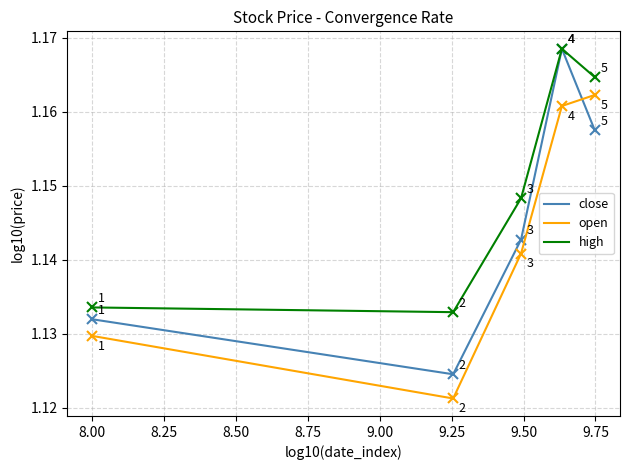

True or false: open and high cross at least once.

False